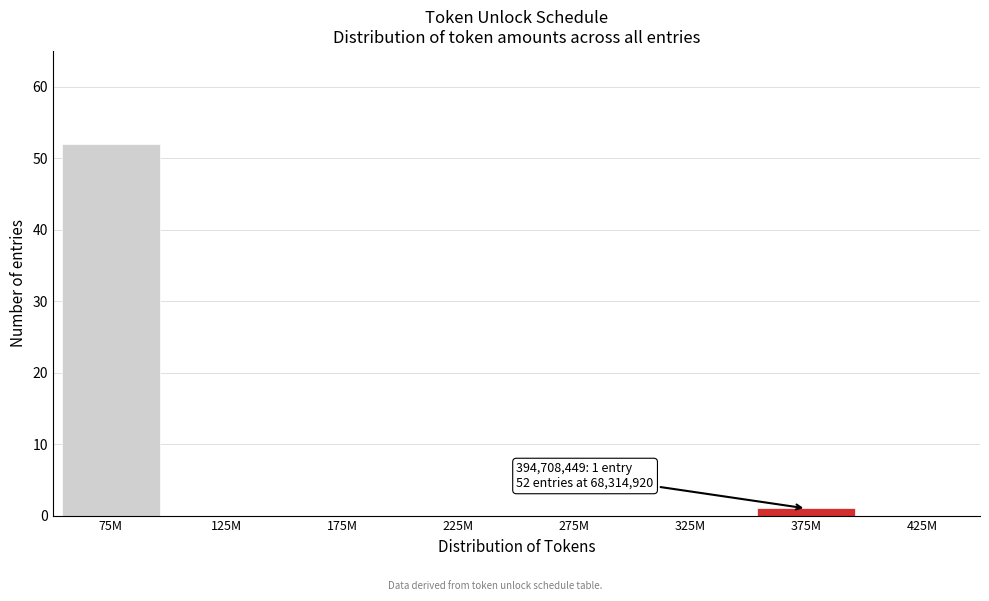

Reading left to right, what are all the values shown in this chart?

75M=52	125M=0	175M=0	225M=0	275M=0	325M=0	375M=1	425M=0